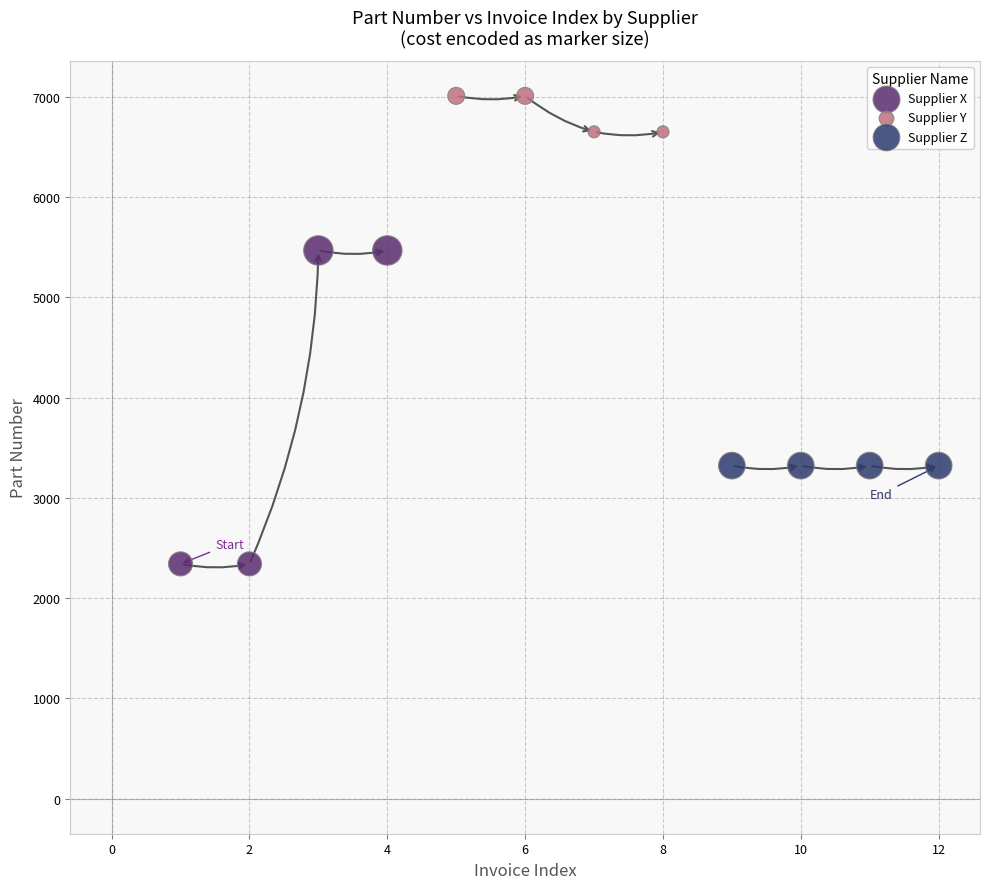

Which series contains the lowest Y value?

Supplier X